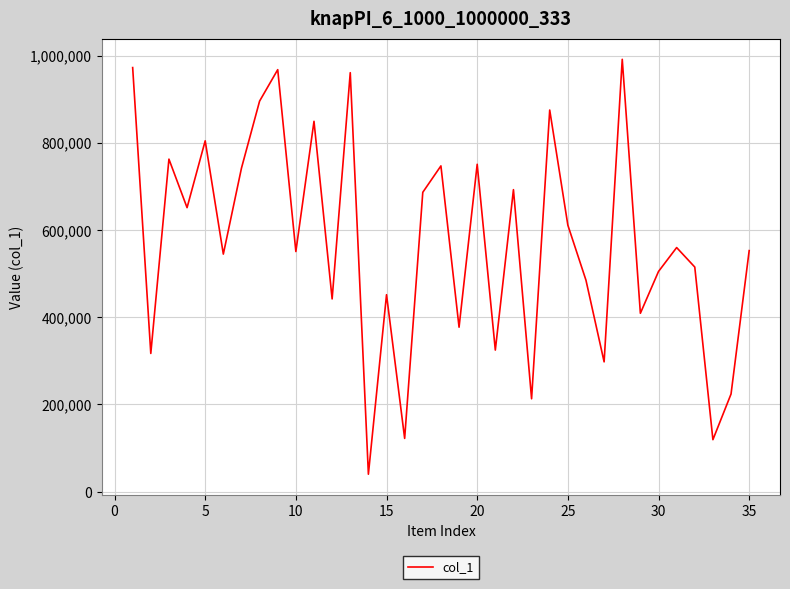

What is the smallest value displayed?

39998